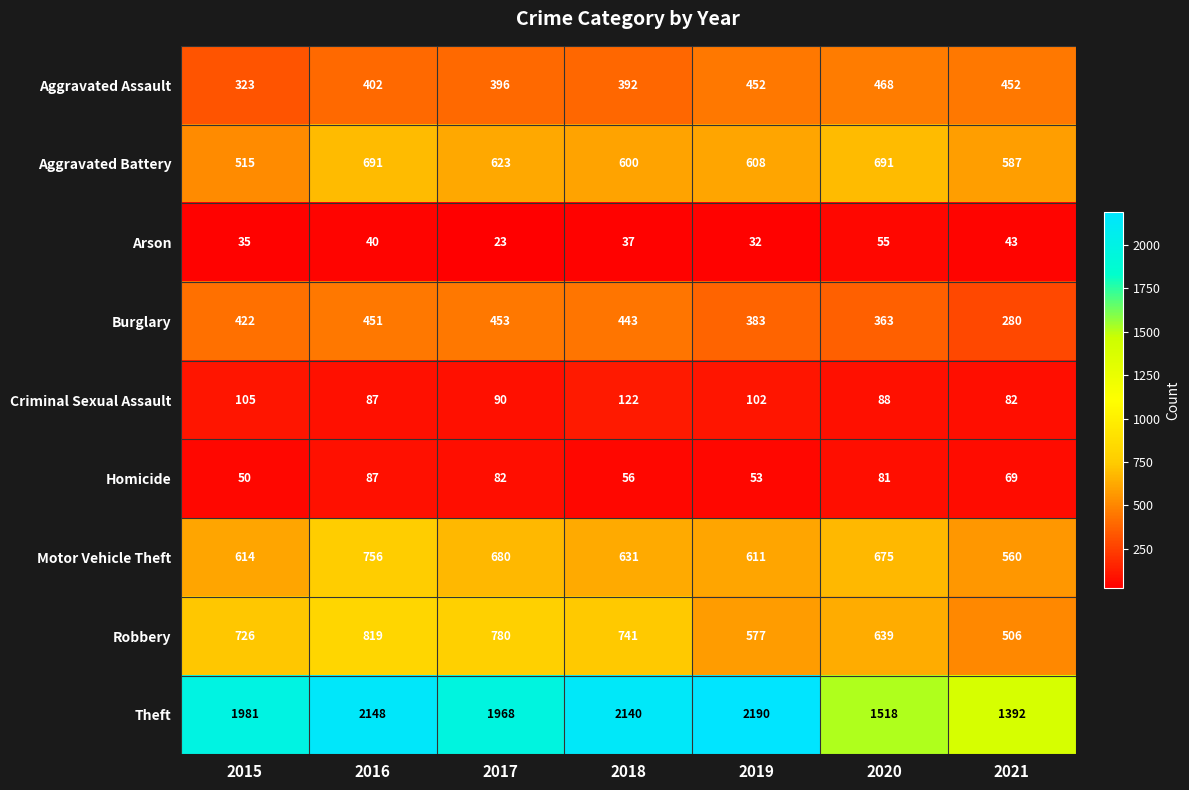

Which series has the largest range (max minus min)?

Theft